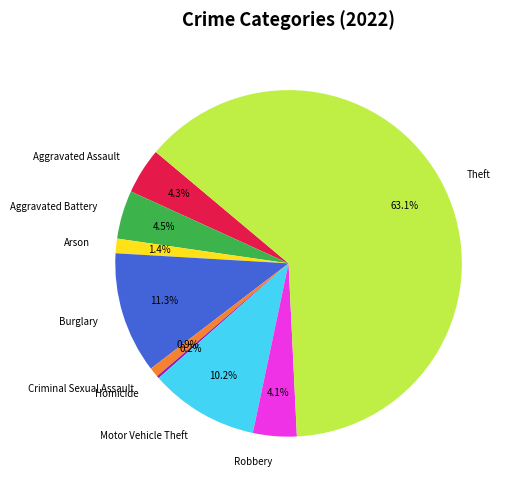

To the nearest percent, what portion does Theft represent?

63%